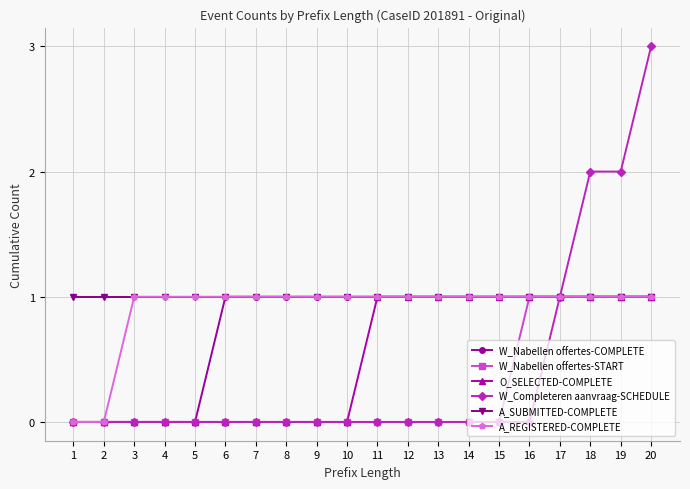

Which label corresponds to the largest value in the chart?

20